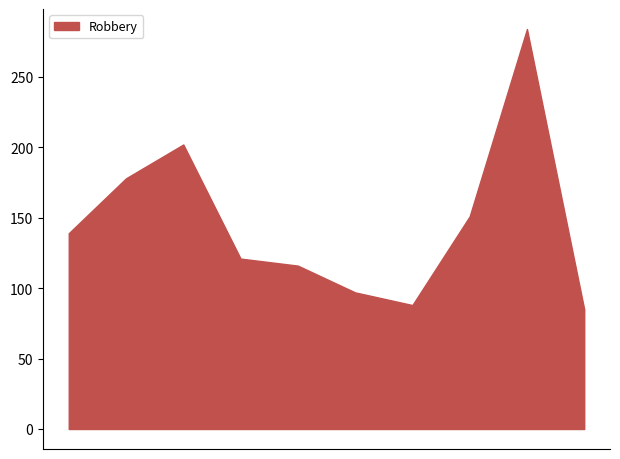

What is the minimum value shown in the chart?

85